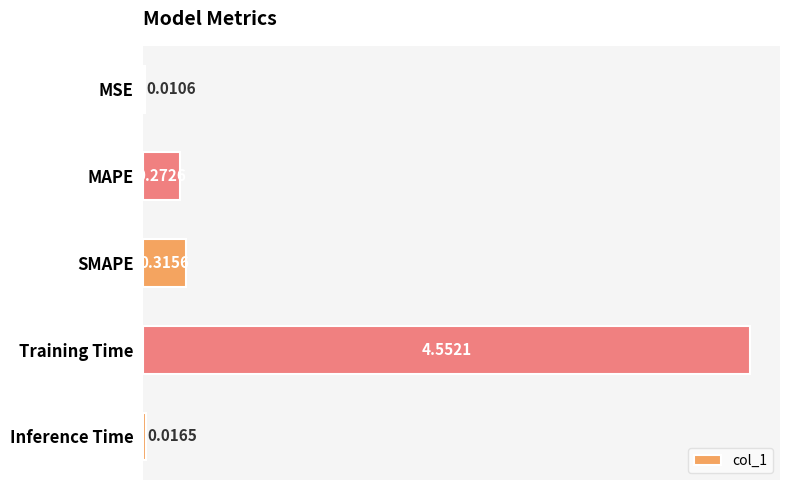

What is the sum of all values?

5.2